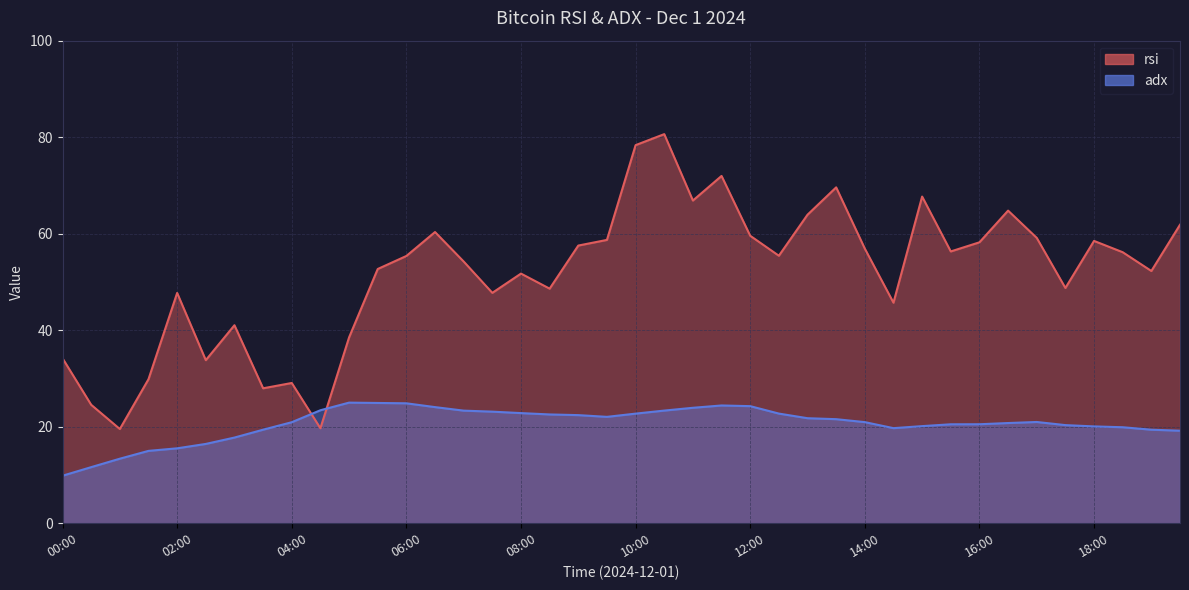

Rank the categories by rsi value from highest to lowest.

10:30, 10:00, 11:30, 13:30, 15:00, 11:00, 16:30, 13:00, 19:30, 06:30, 12:00, 17:00, 09:30, 18:00, 16:00, 09:00, 14:00, 15:30, 18:30, 12:30, 06:00, 07:00, 05:30, 19:00, 08:00, 17:30, 08:30, 07:30, 02:00, 14:30, 03:00, 05:00, 00:00, 02:30, 01:30, 04:00, 03:30, 00:30, 04:30, 01:00